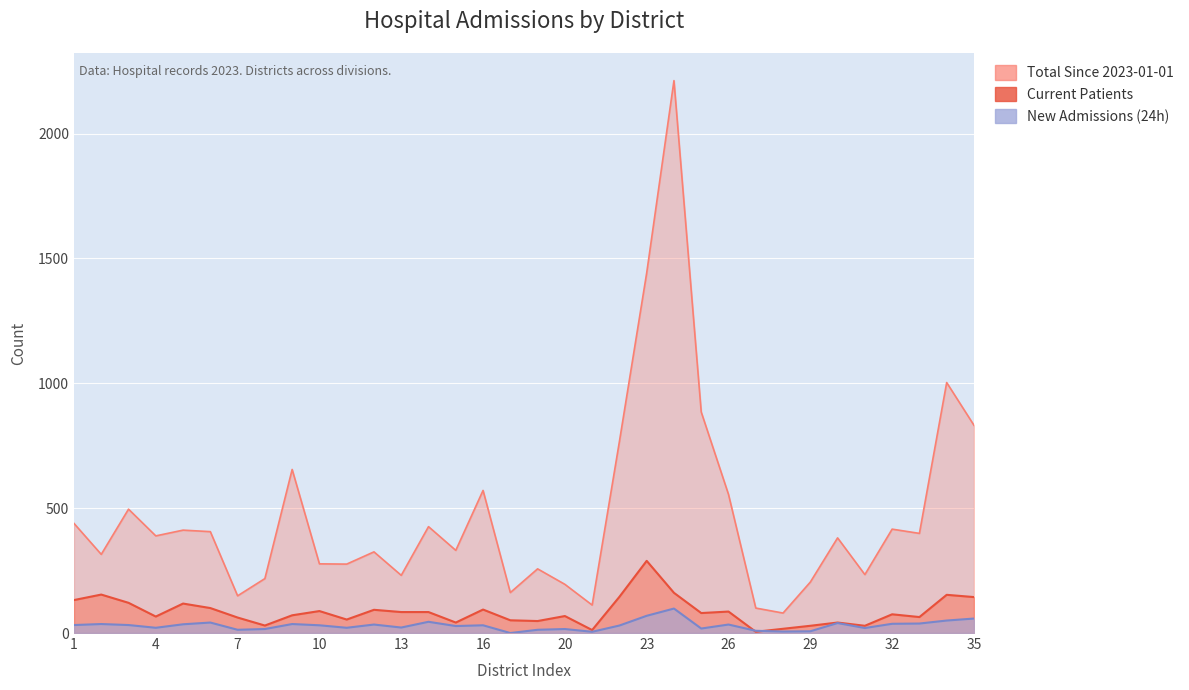

Between which two adjacent categories do Current Patients and New Admissions (24h) first intersect?

26 and 27